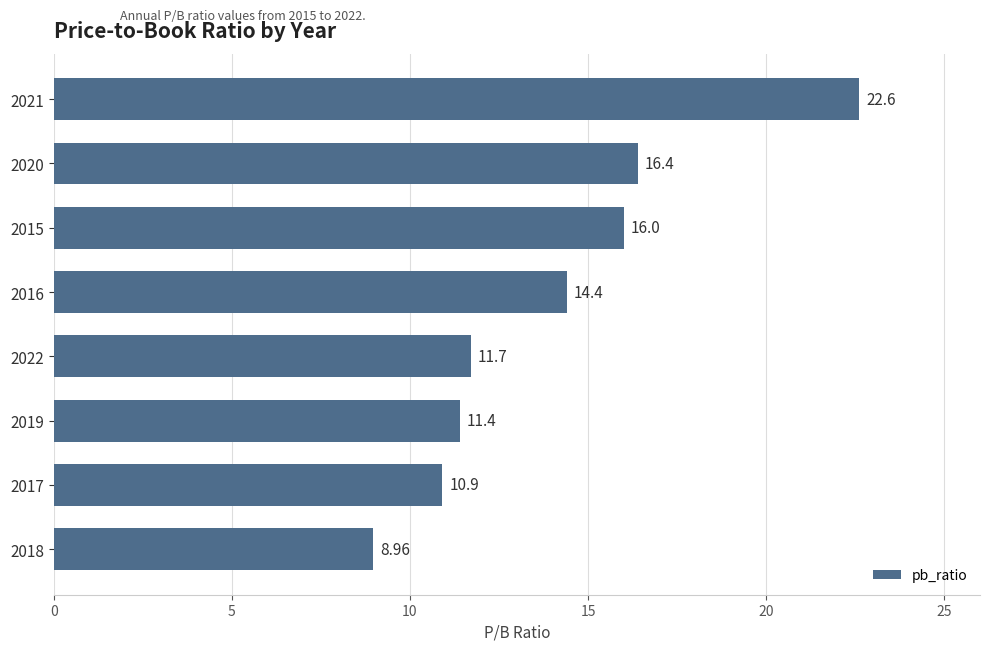

Rank the categories by value from highest to lowest.

2021, 2020, 2015, 2016, 2022, 2019, 2017, 2018